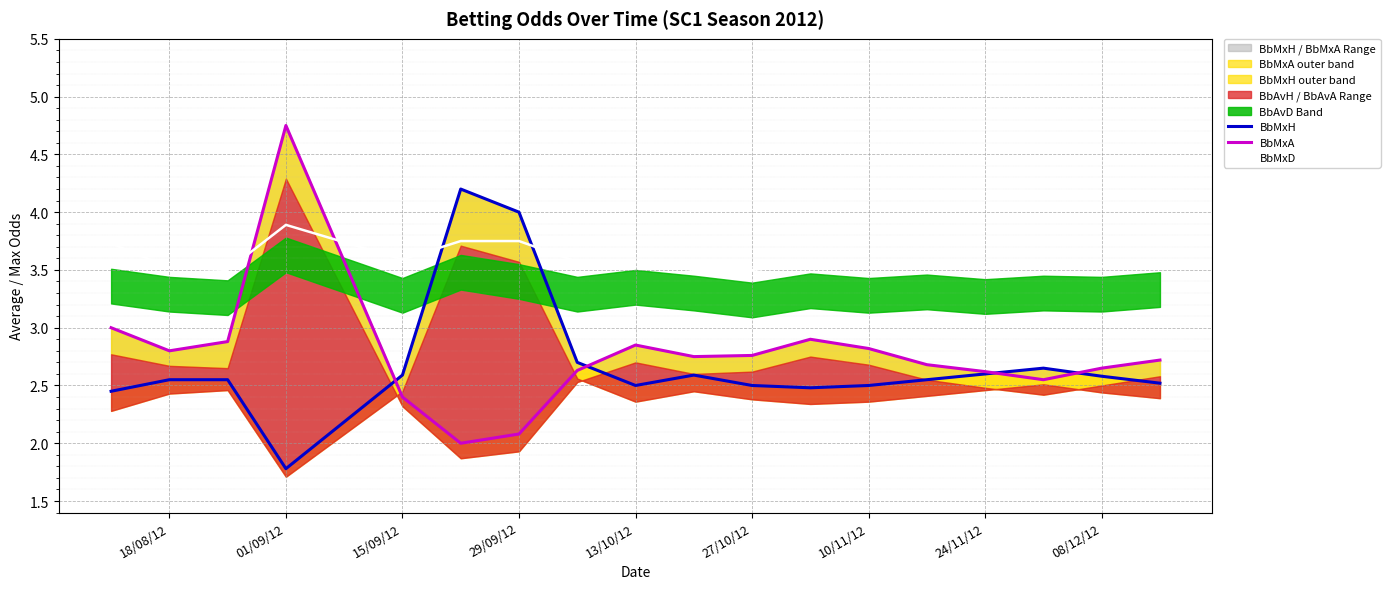

The value of BbMxD at 18/08/12 is 1.3. True or false?

False